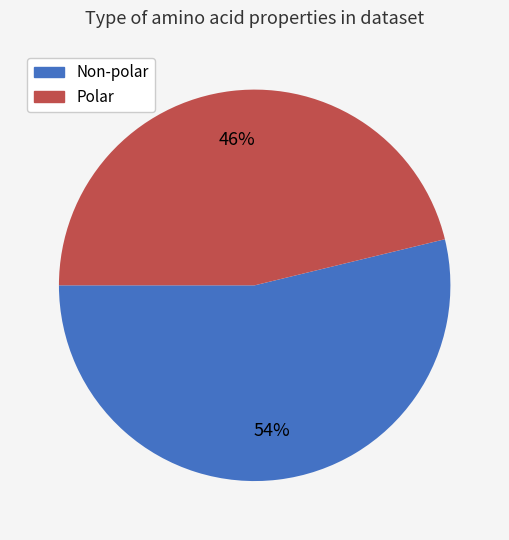

Is there a majority slice in this chart?

Yes